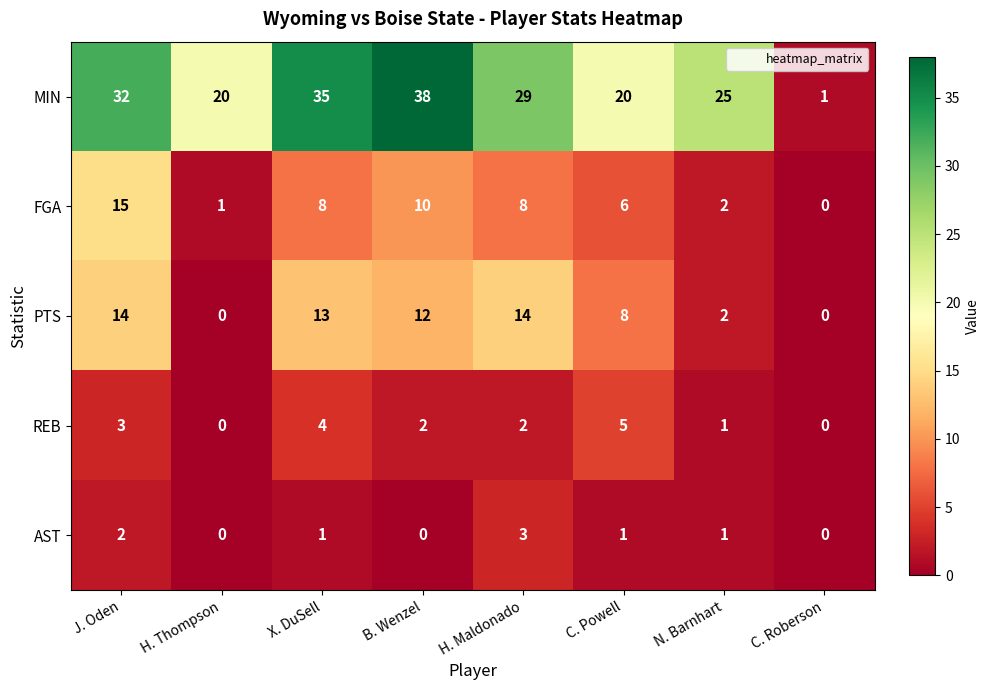

What is the total value across all series at X. DuSell?

61